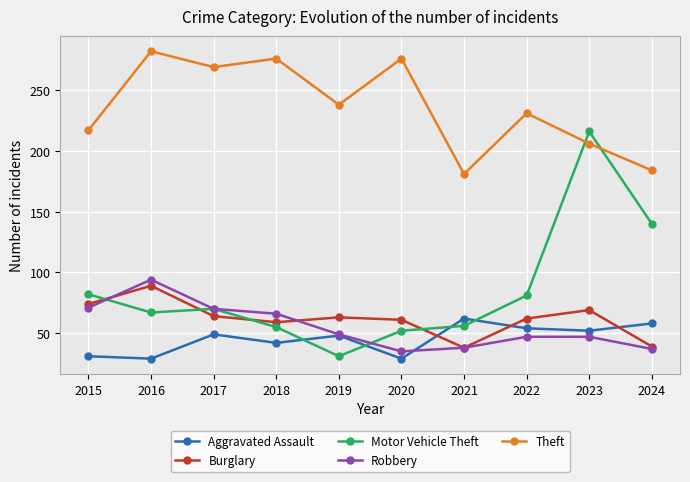

What is the highest value of the Theft series?

282